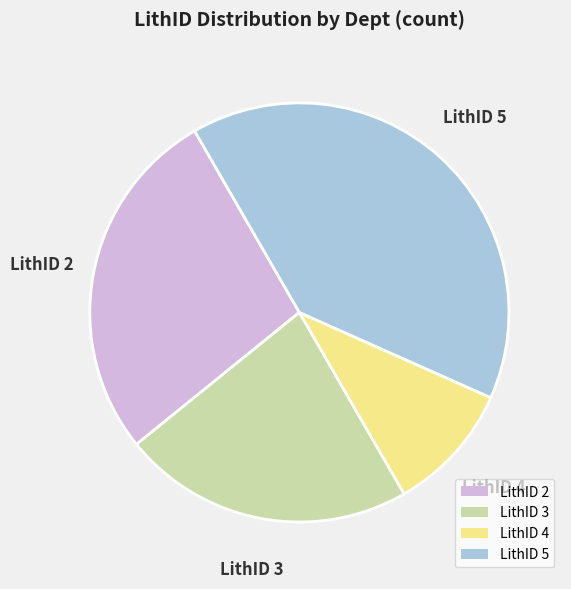

How many segments does this pie chart have?

4